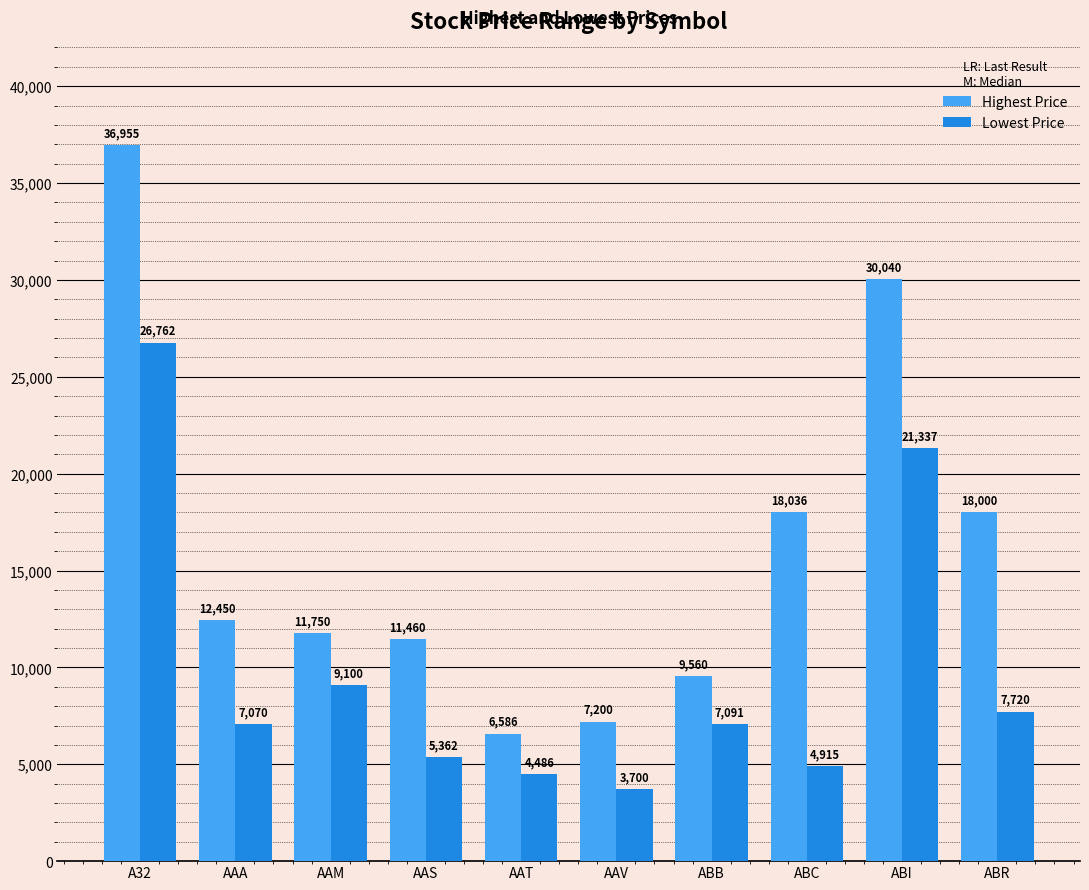

What is the difference between the highest and lowest values at AAM?

2650.0